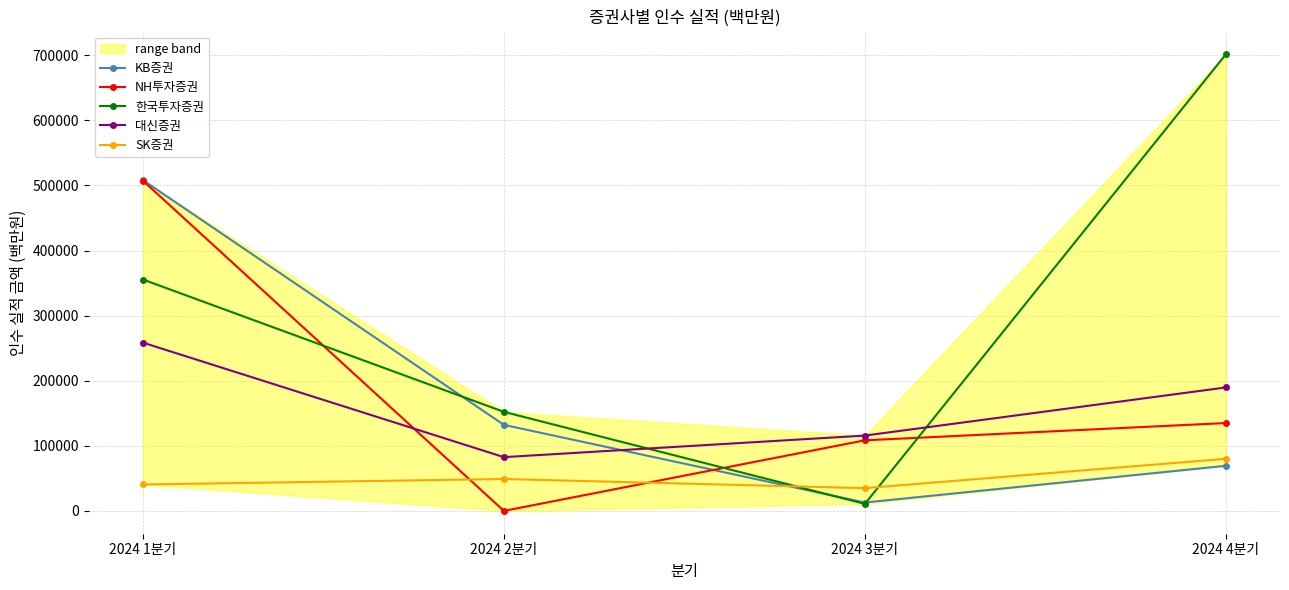

At which category is the sum across all series the highest?

2024 1분기